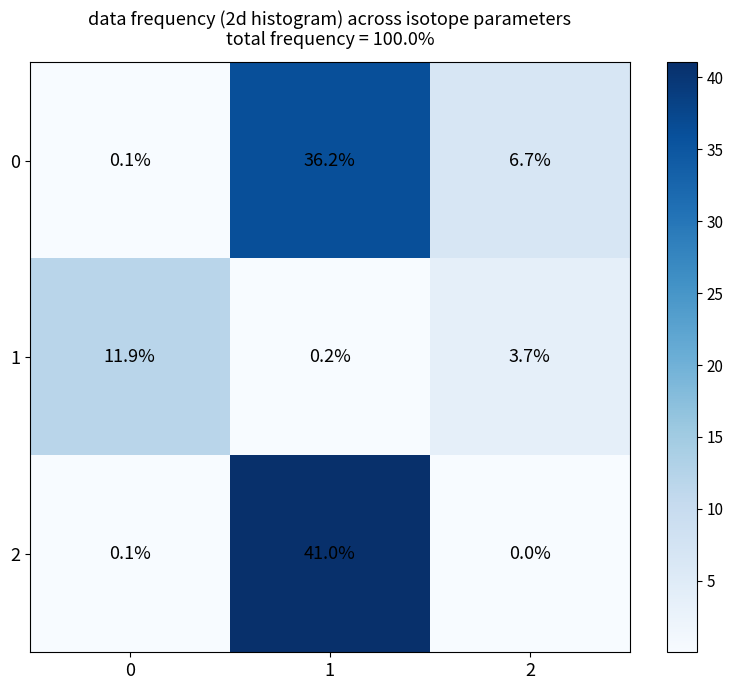

Is it true that 0 equals 36.2 at 1?

True